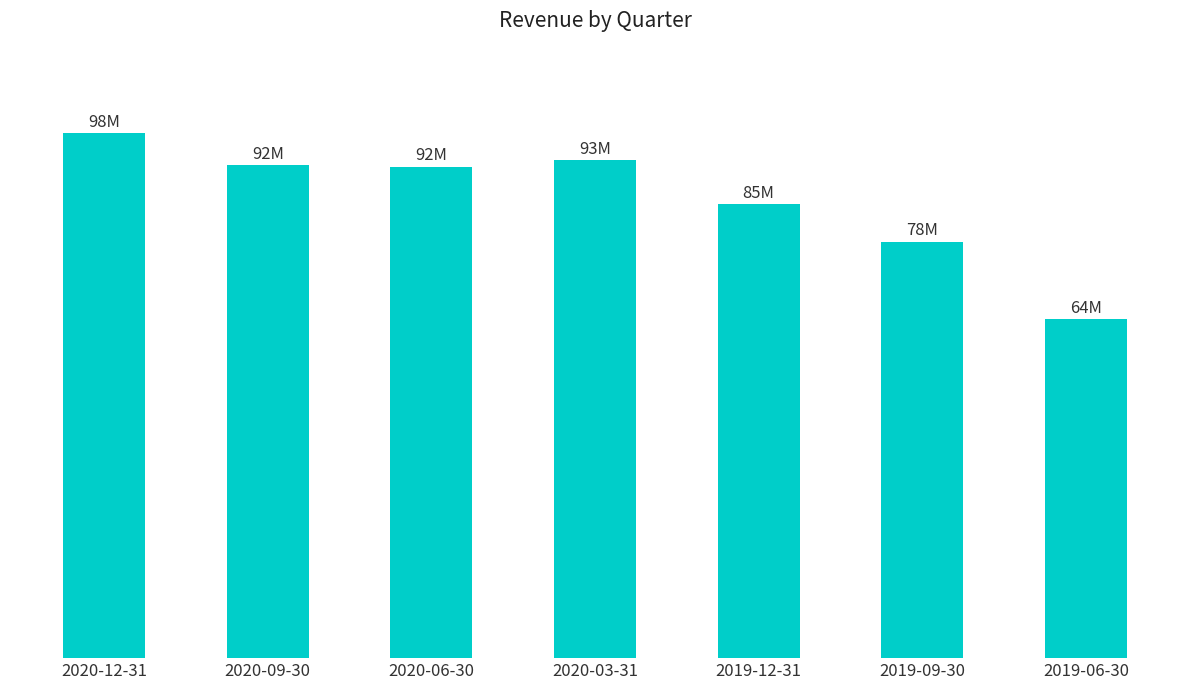

Does the chart contain any negative values?

No